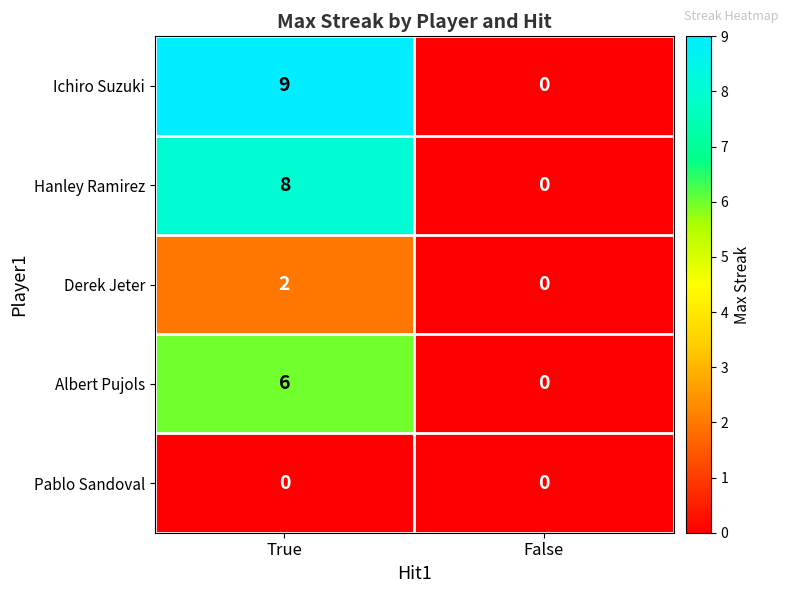

What is the sum of all Ichiro Suzuki values?

9